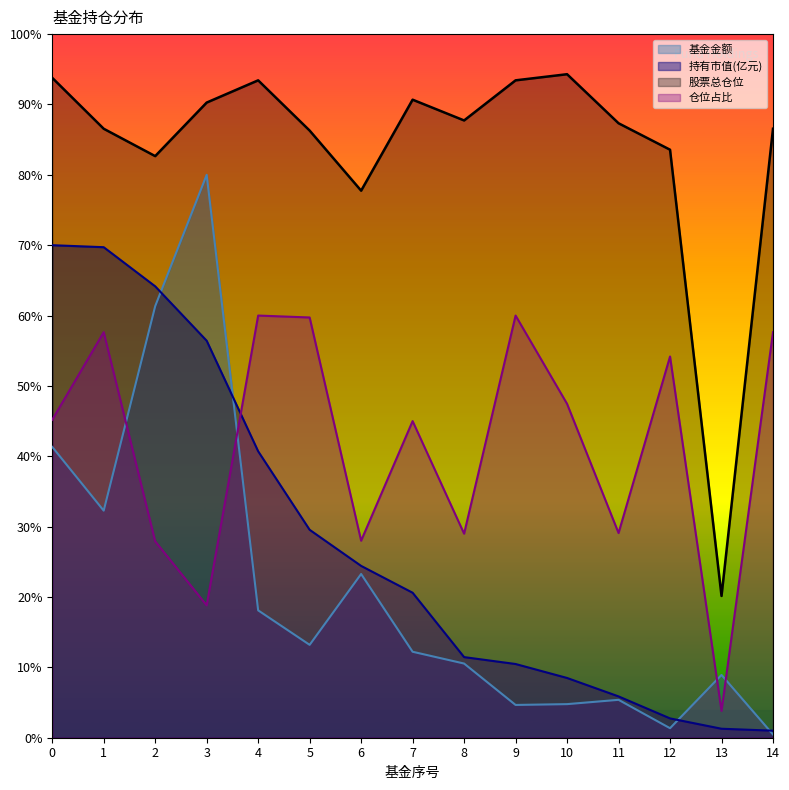

What is the difference between the second highest and minimum values in the 基金金额 series?

60.9